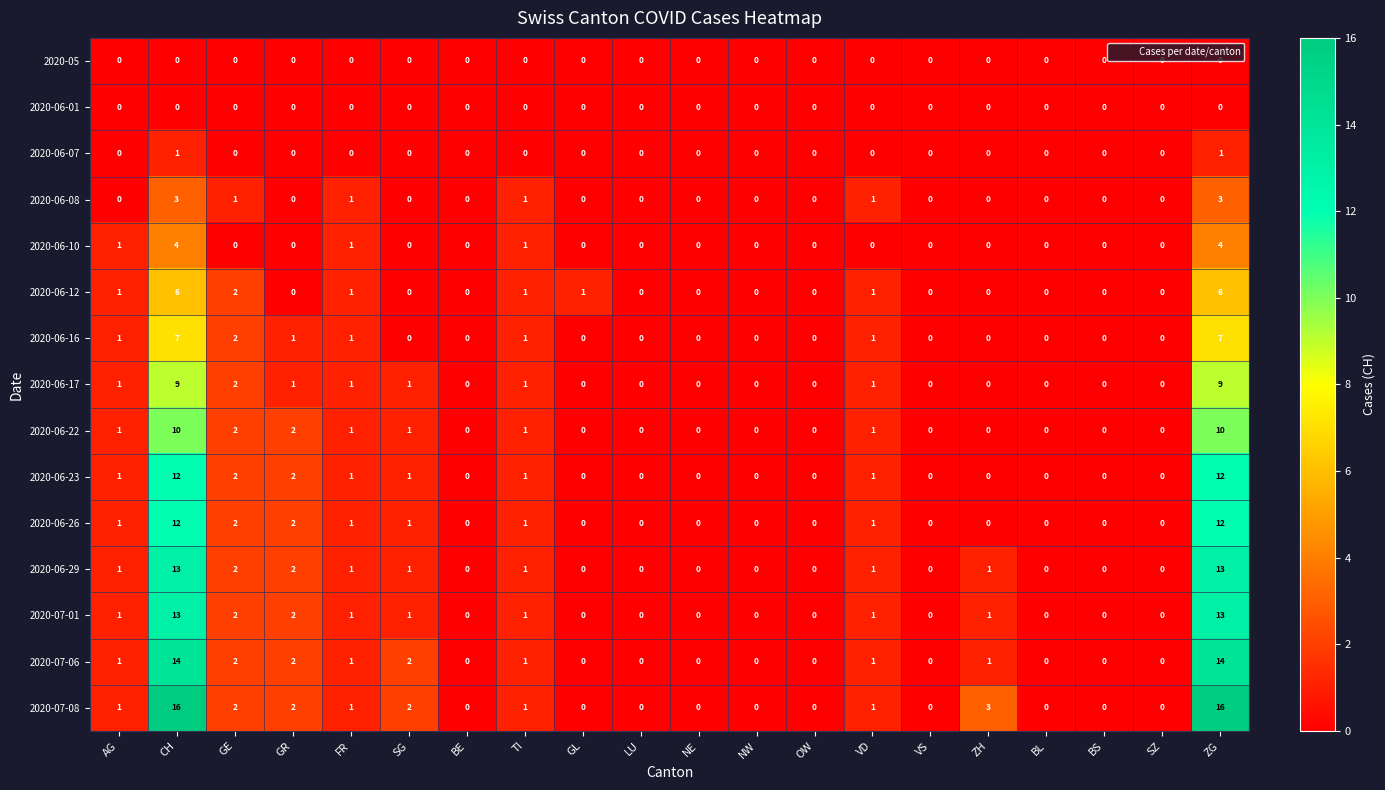

Between GL and LU, which series saw the biggest shift?

2020-06-12